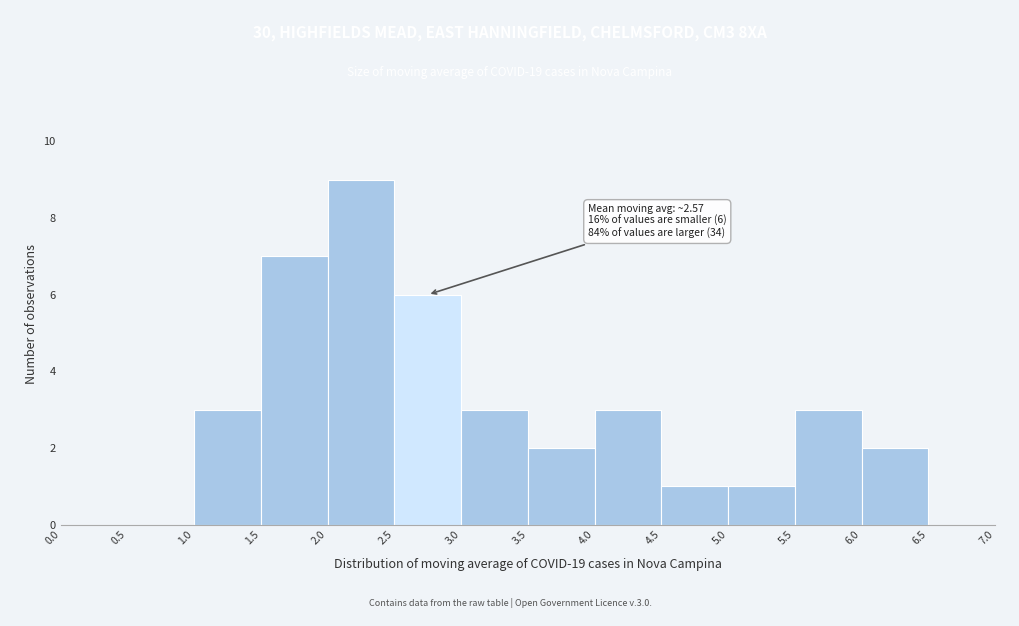

Which range on the x-axis has the tallest bar?

2.0 to 2.5